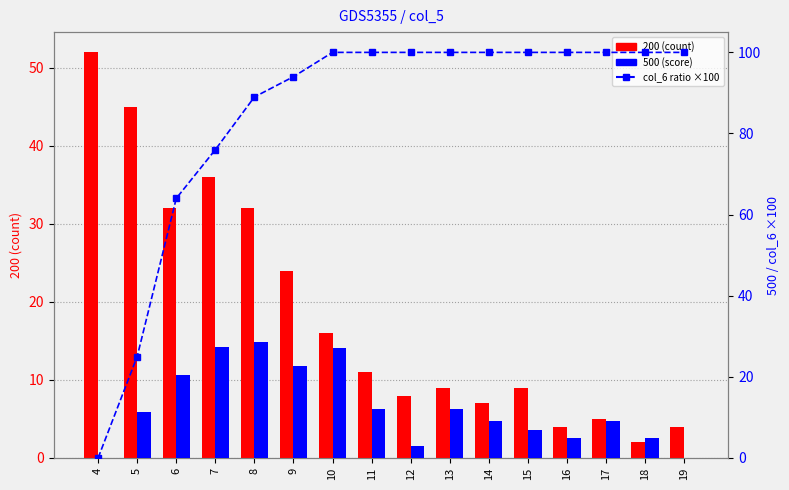

Which series has the largest range (max minus min)?

col_6 (ratio ×100)